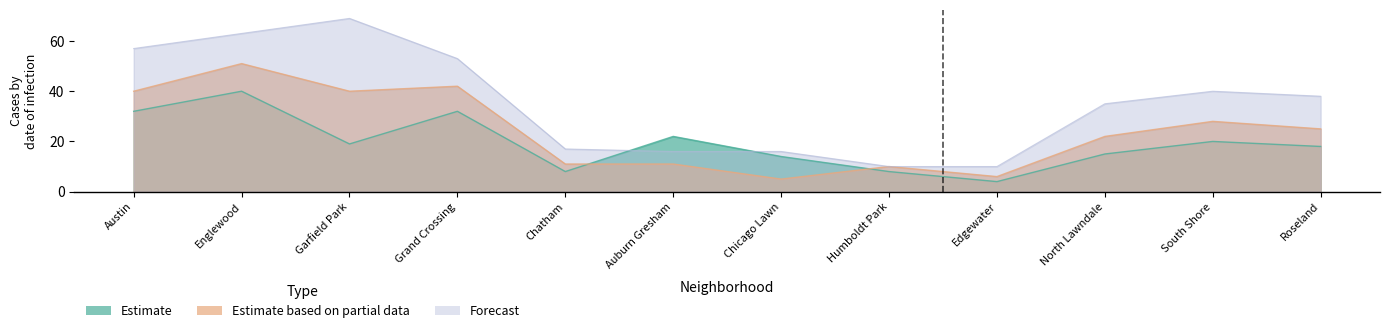

How many lines are shown in the chart?

3